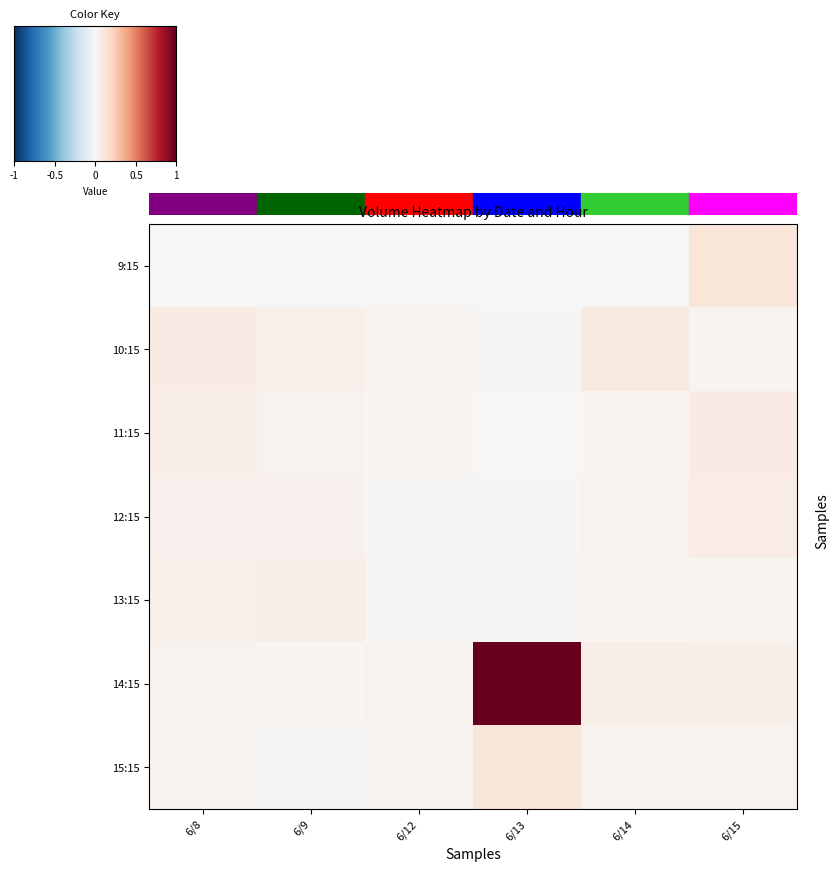

Which label corresponds to the smallest value in the chart?

6/8